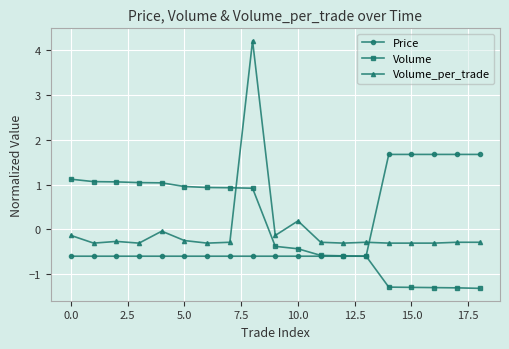

What is the greatest value displayed?

4.2